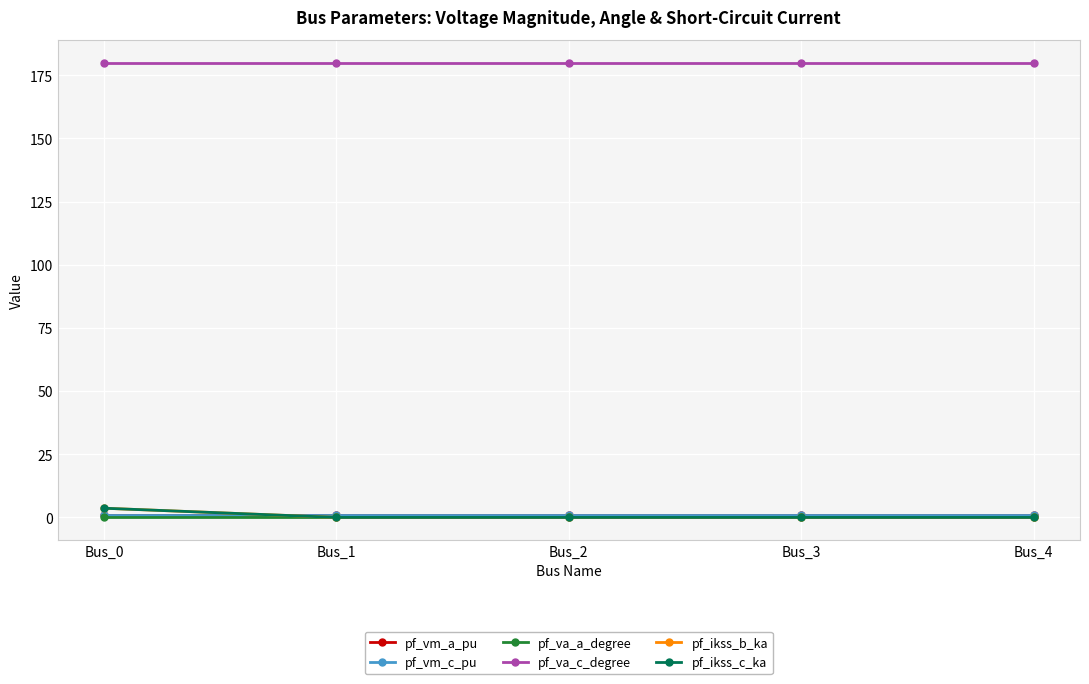

Between Bus_3 and Bus_1, which is larger?

Bus_1